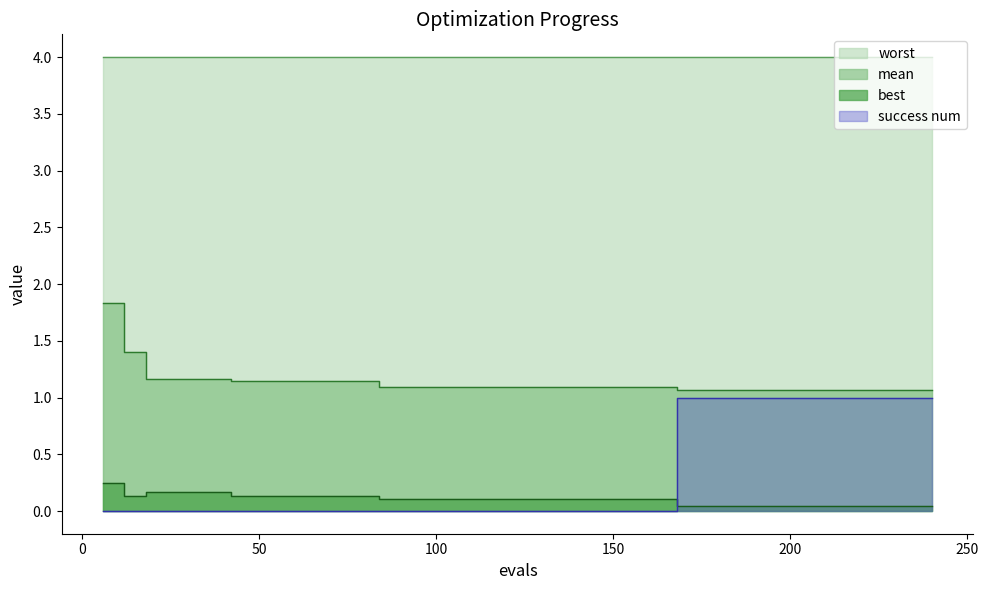

Is the value of best at 126 greater than the value of mean at 144?

No